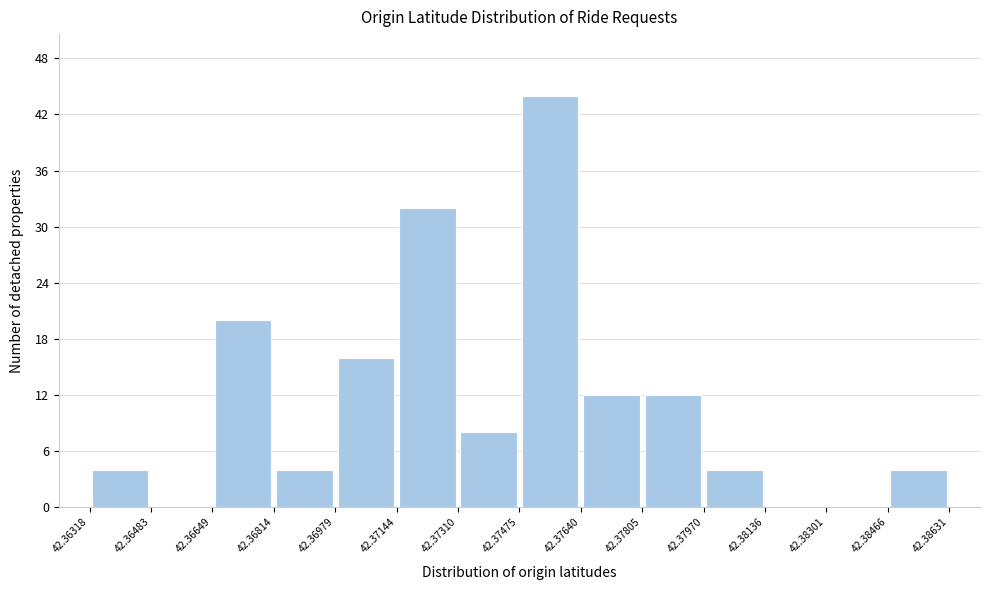

Reading left to right, transcribe this chart: for each bar, give the range it covers on the x-axis and its height. The values are not printed on the chart, so give them approximately, as read against the axis.

42.36318 to 42.36483: 4
42.36483 to 42.36649: 0
42.36649 to 42.36814: 20
42.36814 to 42.36979: 4
42.36979 to 42.37144: 16
42.37144 to 42.37310: 32
42.37310 to 42.37475: 8
42.37475 to 42.37640: 44
42.37640 to 42.37805: 12
42.37805 to 42.37970: 12
42.37970 to 42.38136: 4
42.38136 to 42.38301: 0
42.38301 to 42.38466: 0
42.38466 to 42.38631: 4